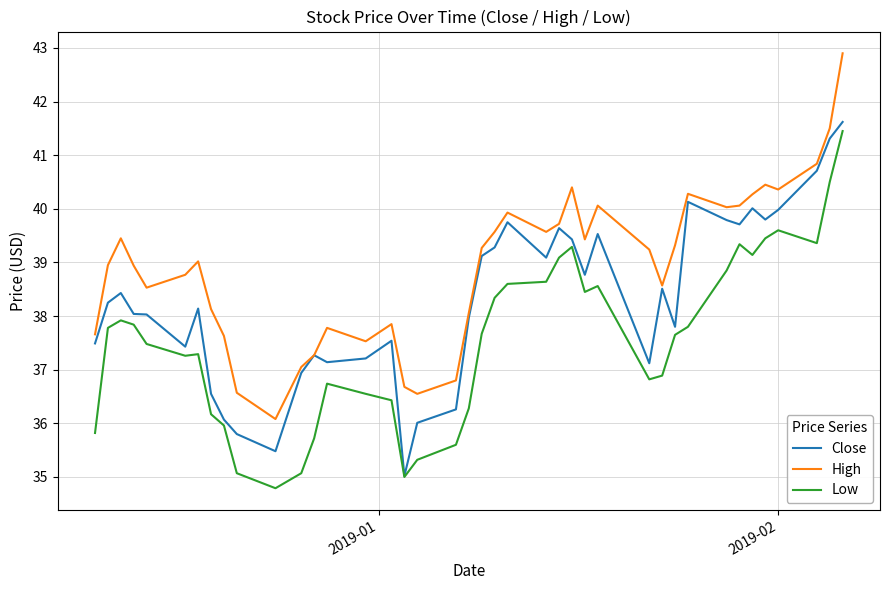

Rank the series by their average value, from highest to lowest.

High, Close, Low